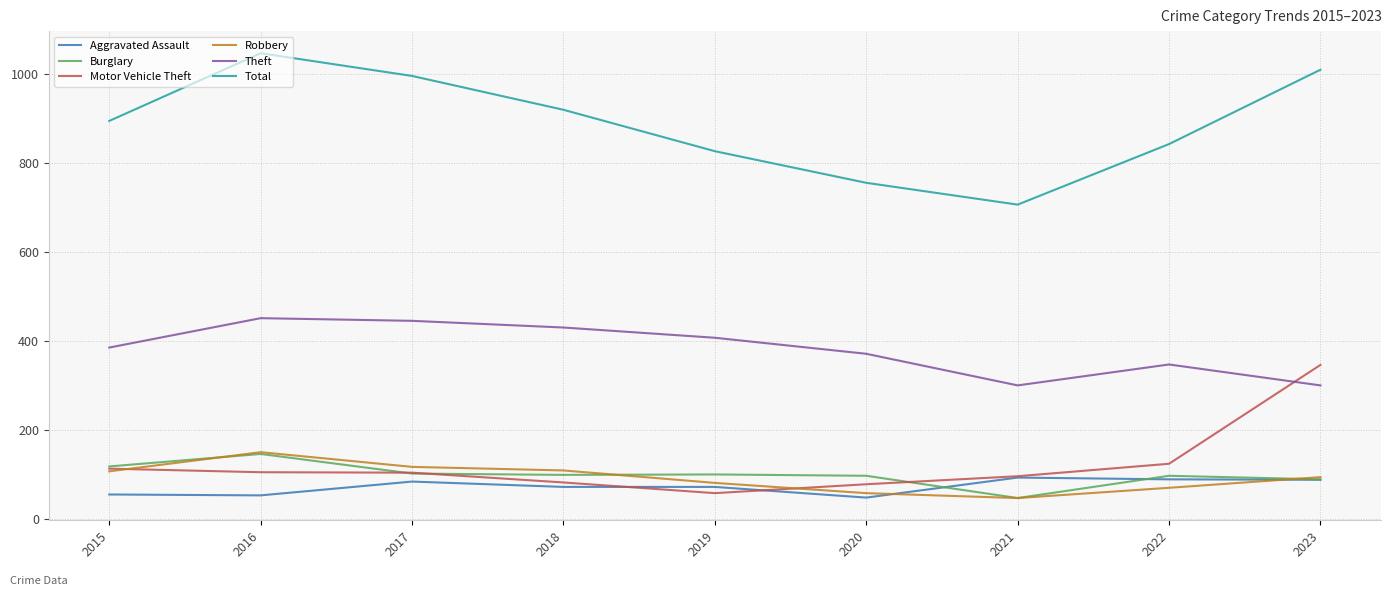

Is it true that Total equals 707 at 2021?

True